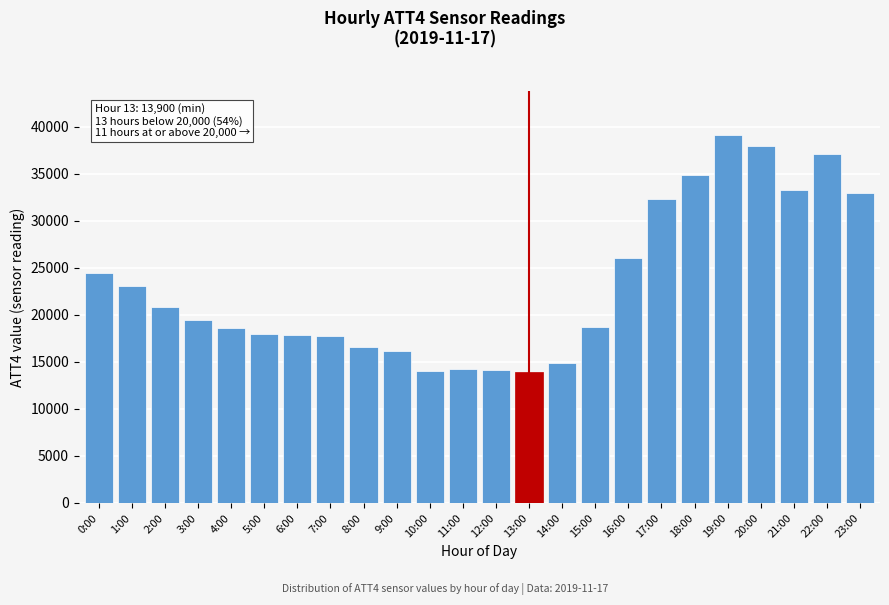

Is it true that the value at 12:00 is 24141?

False